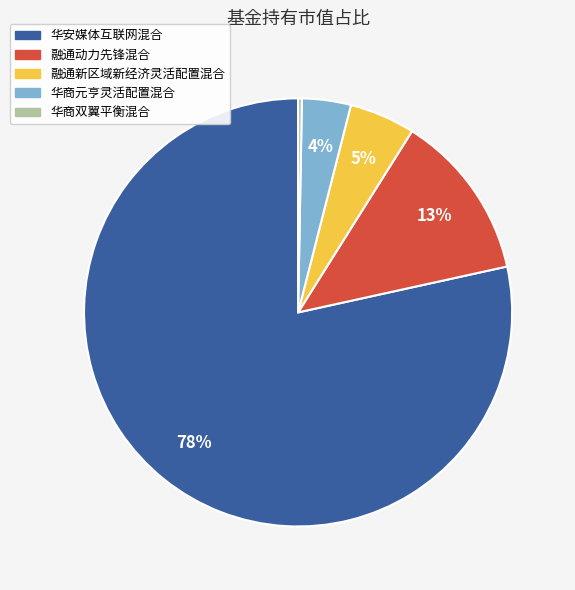

The 融通新区域新经济灵活配置混合 slice represents 17% of the pie. True or false?

False